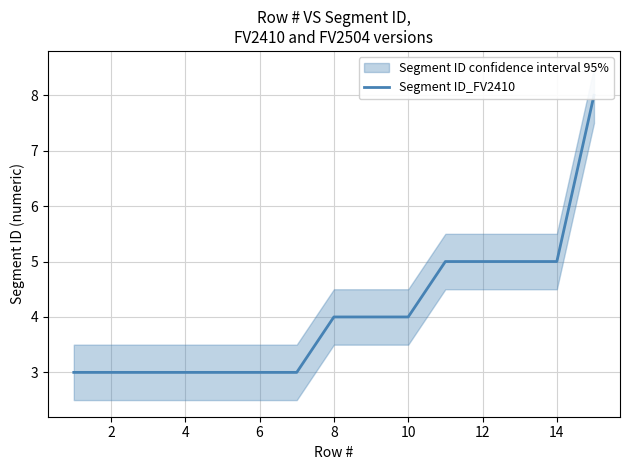

Reading right to left, transcribe all the data shown in this chart.

8	5	5	5	5	4	4	4	3	3	3	3	3	3	3